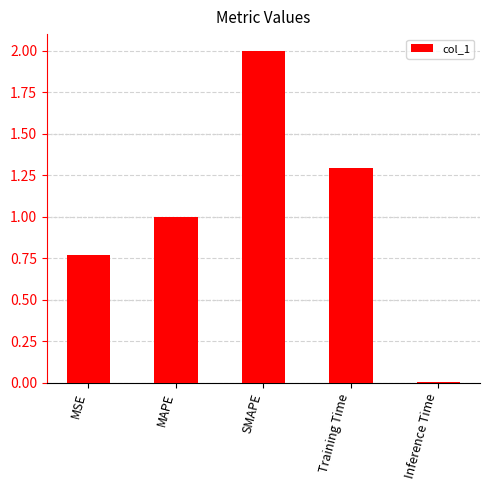

What position from the right is SMAPE?

3